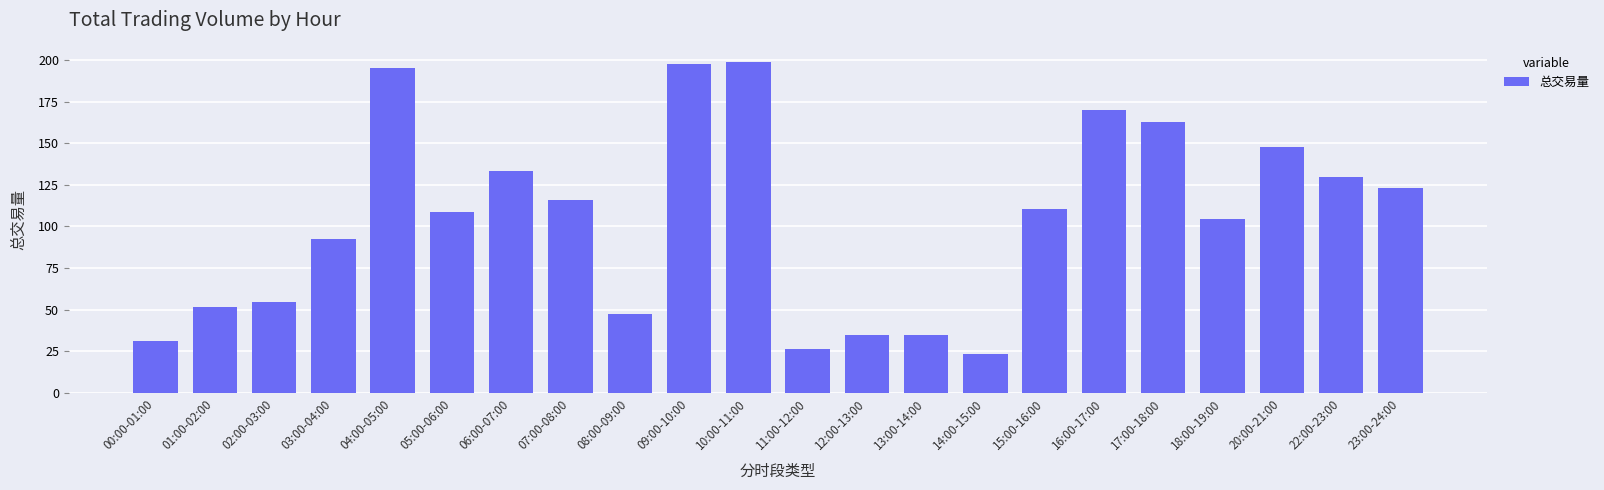

What is the change in value from 03:00-04:00 to 11:00-12:00?

-65.7